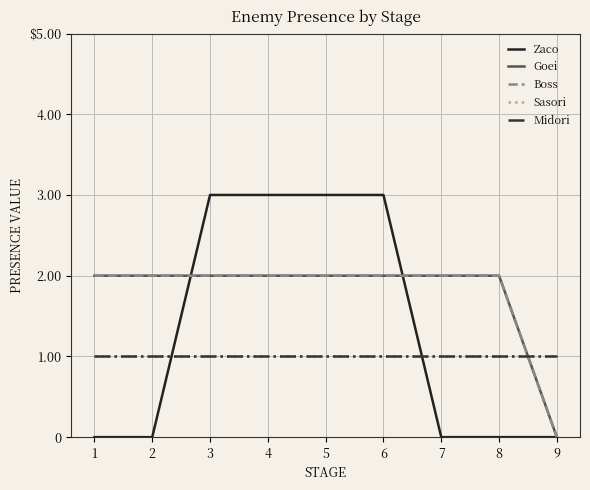

List the series in order of their peak value, highest first.

Zaco, Goei, Boss, Sasori, Midori